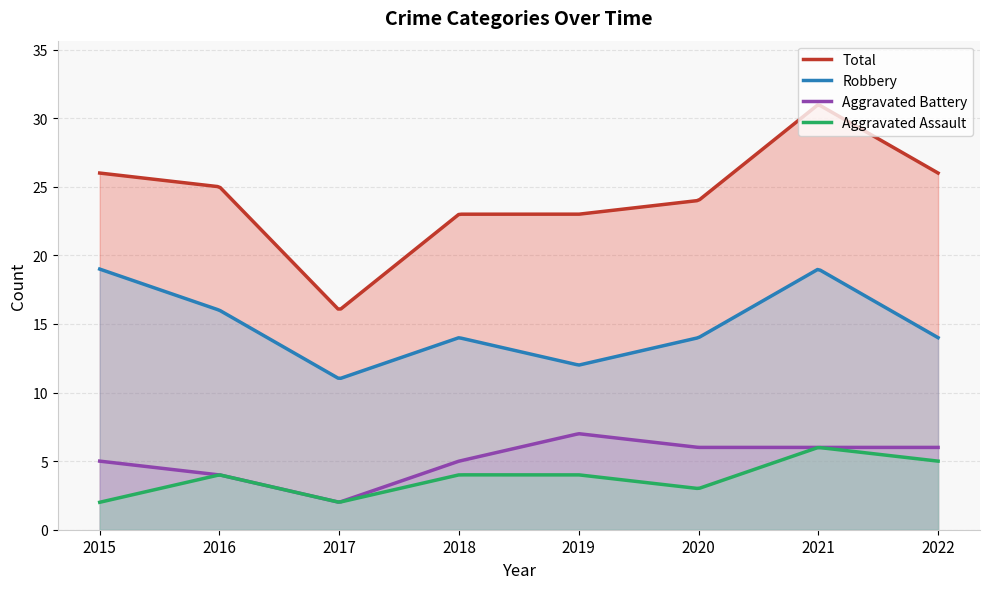

Does the chart display data point markers on the line(s)?

No